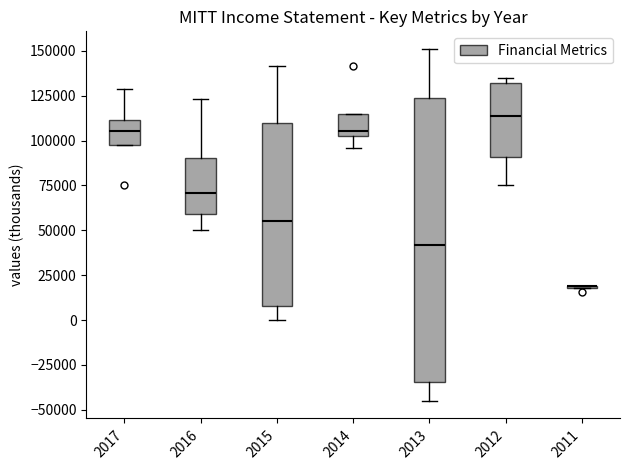

Reading left to right, transcribe this box plot: for each box, give where its median line is, the range the box spans, and where its two whiskers end, as read against the y-axis. The values are not printed on the chart, so give them approximately, as read against the axis.

2017: median 105000, box 100000 to 110000, whiskers 100000 to 130000
2016: median 70000, box 60000 to 90000, whiskers 50000 to 125000
2015: median 55000, box 10000 to 110000, whiskers 0 to 140000
2014: median 105000, box 100000 to 115000, whiskers 95000 to 115000
2013: median 40000, box -35000 to 125000, whiskers -45000 to 150000
2012: median 115000, box 90000 to 130000, whiskers 75000 to 135000
2011: box collapsed to a line at 20000, whiskers 20000 to 20000